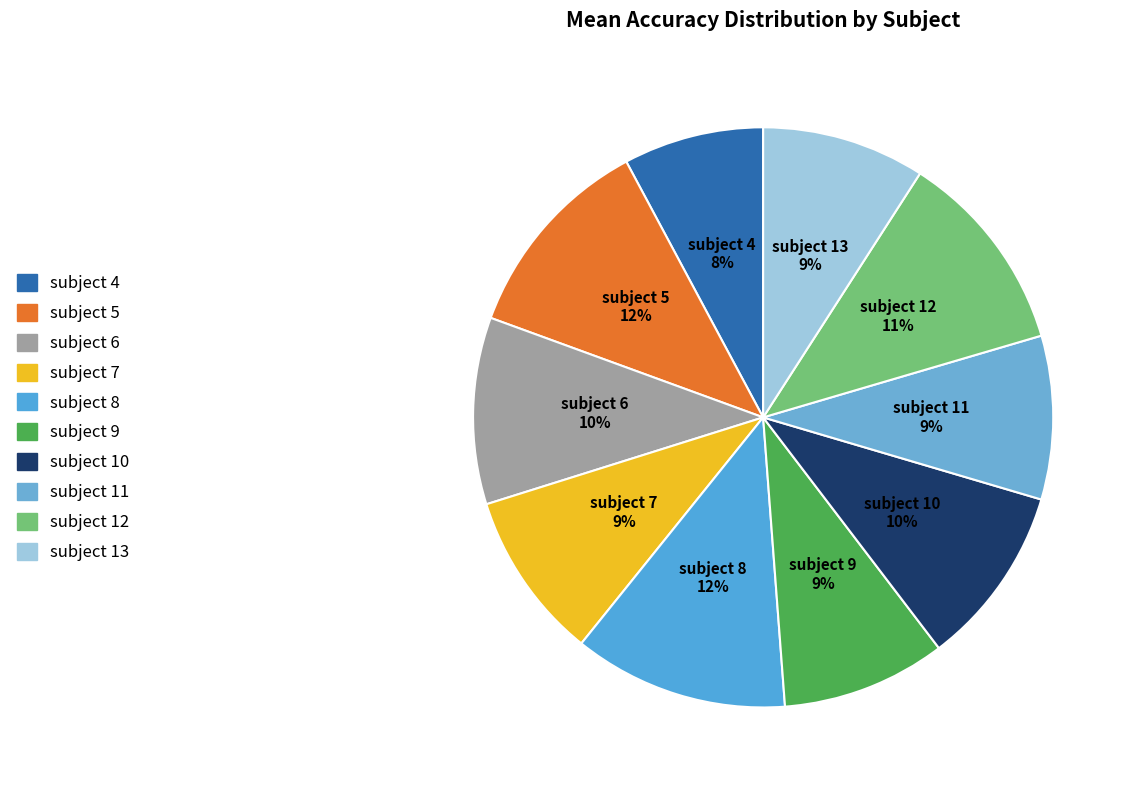

True or false: subject 4 accounts for 8% of the total.

True